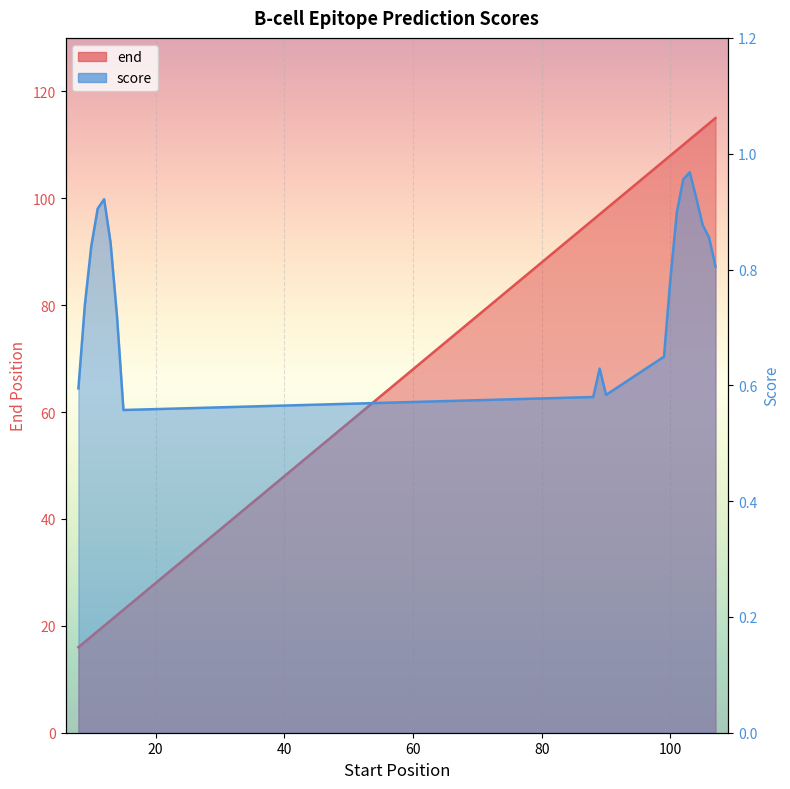

Does the chart display data point markers on the line(s)?

No